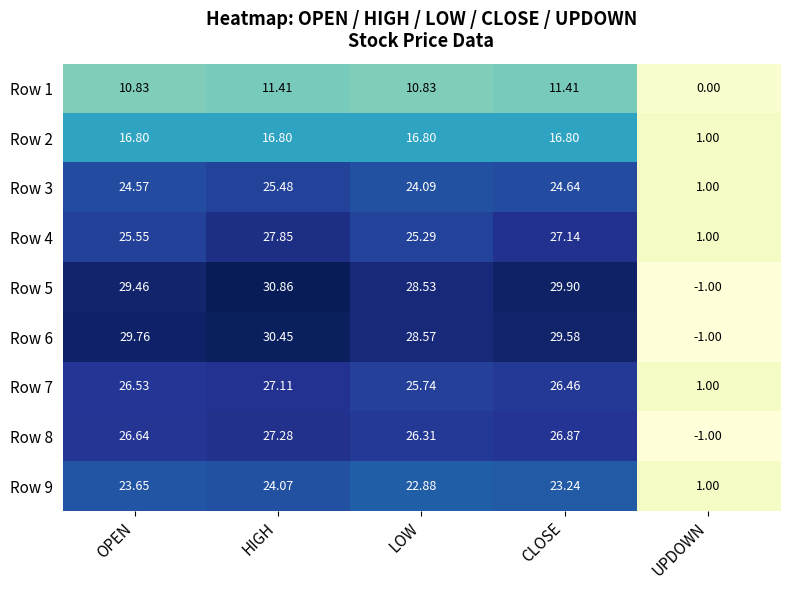

At how many categories does at least one series exceed 25?

4